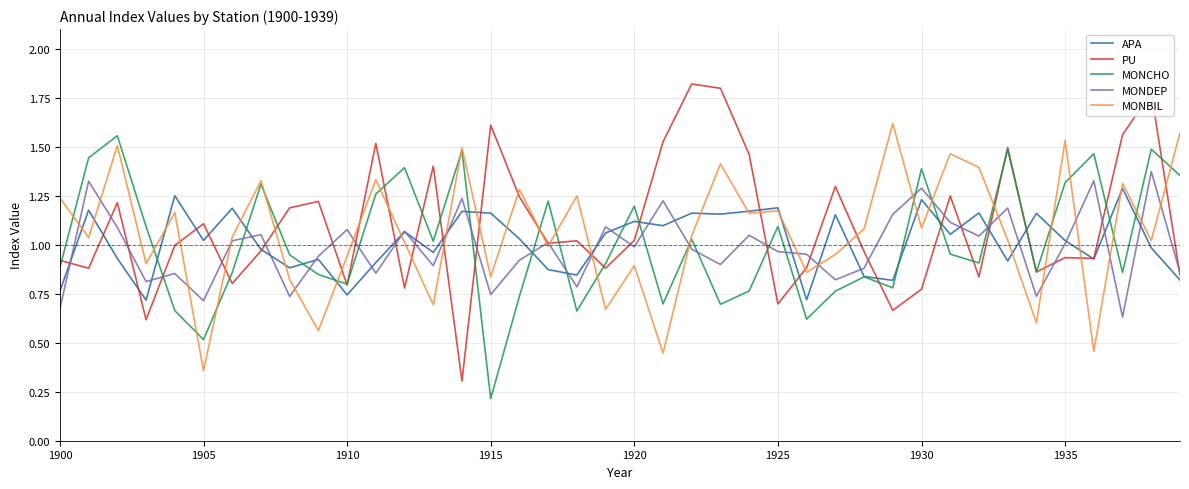

Which series has the largest range (max minus min)?

PU